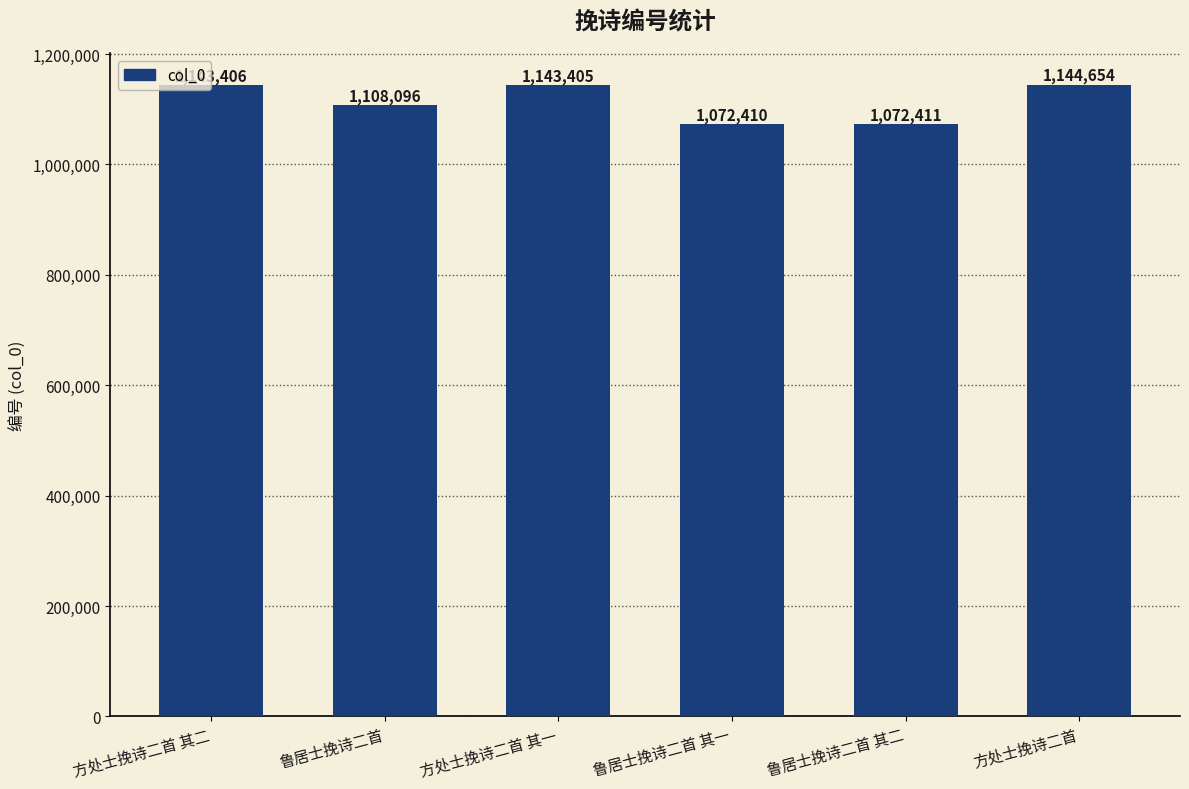

What is the value of the 2nd bar from the left?

1108096